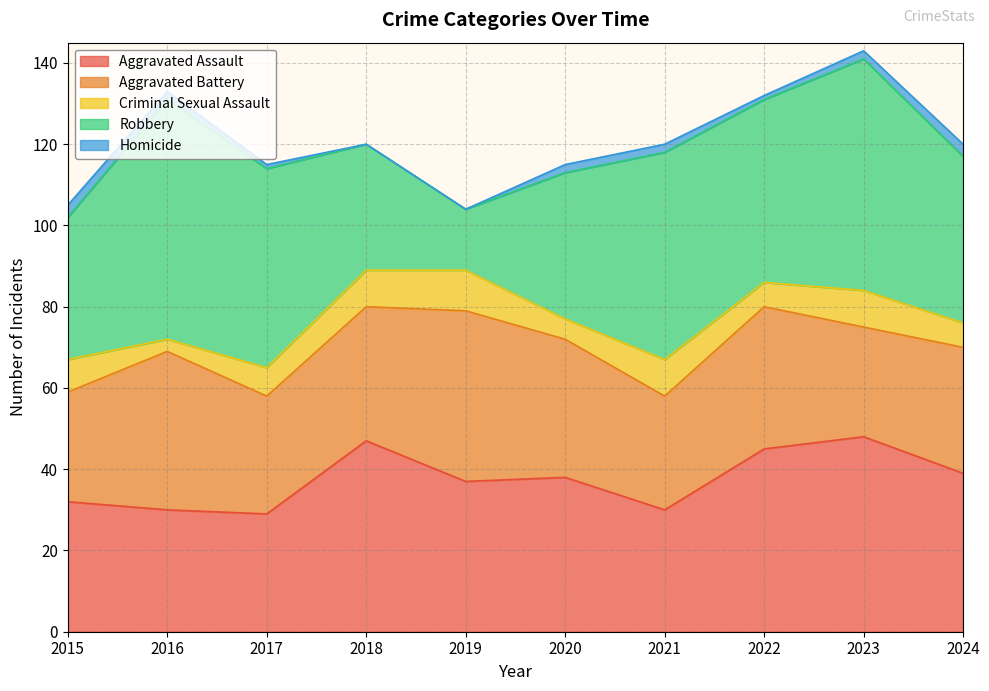

Count the number of data series in this chart.

5